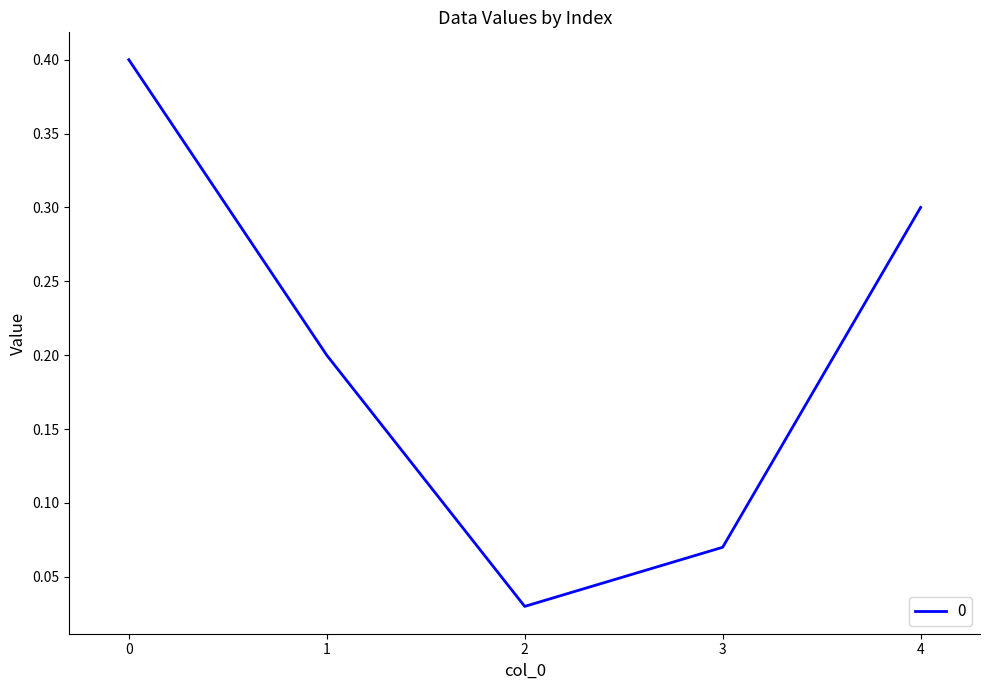

What is the greatest value displayed?

0.4